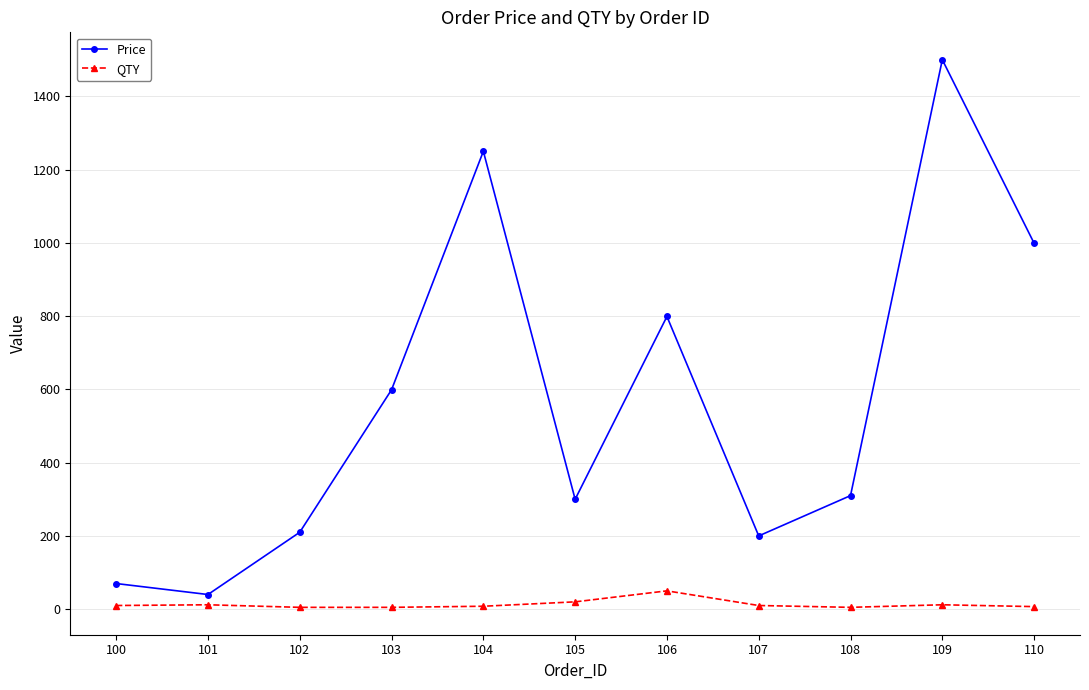

True or false: QTY and Price intersect in this chart.

False